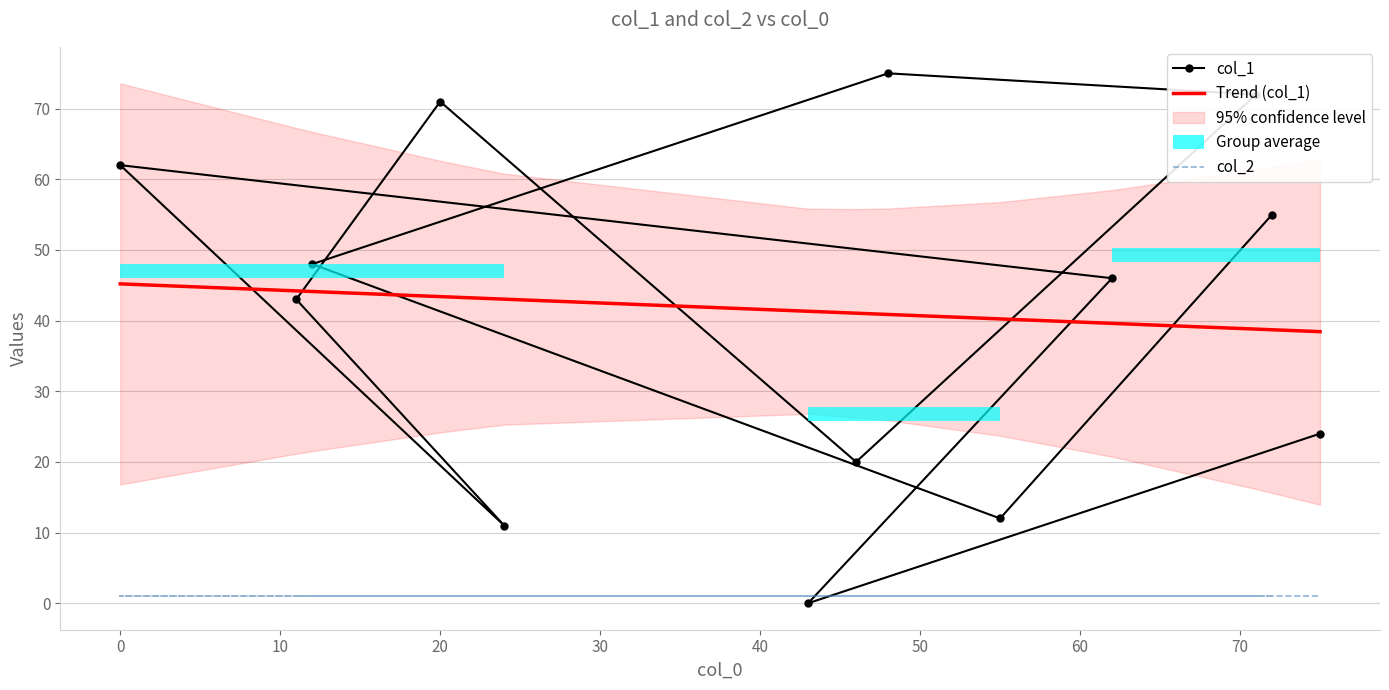

What is the minimum value for Trend (col_1)?

38.4